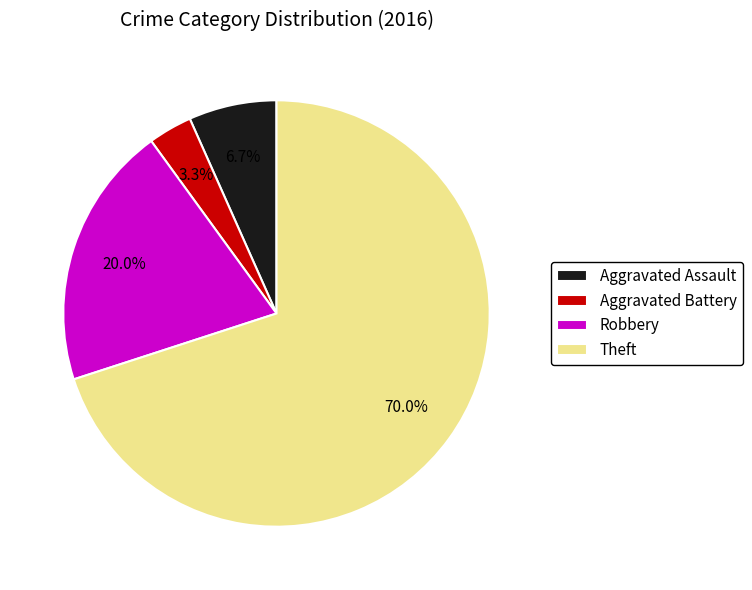

How many slices are in this pie chart?

4